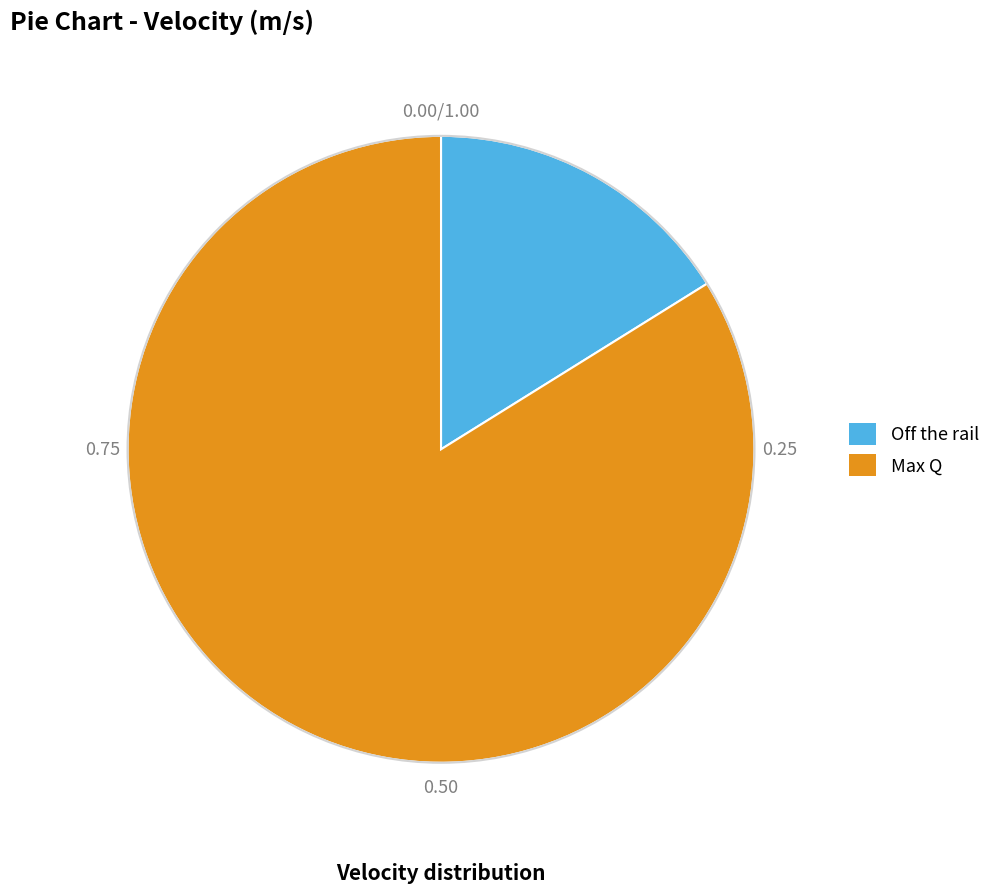

Is there any slice that represents more than half of the pie?

Yes